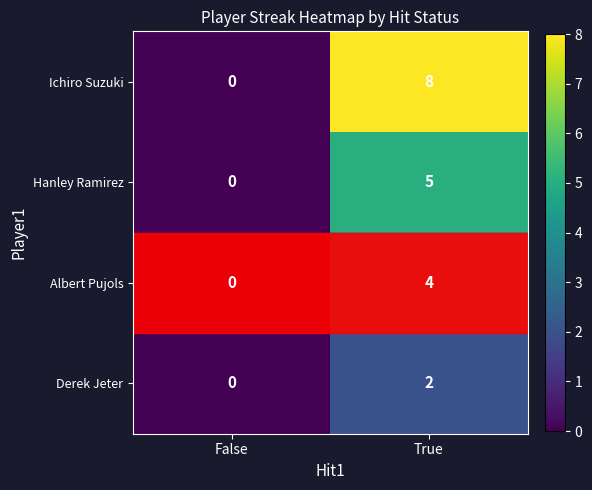

Rank the categories by Hanley Ramirez value from highest to lowest.

True, False